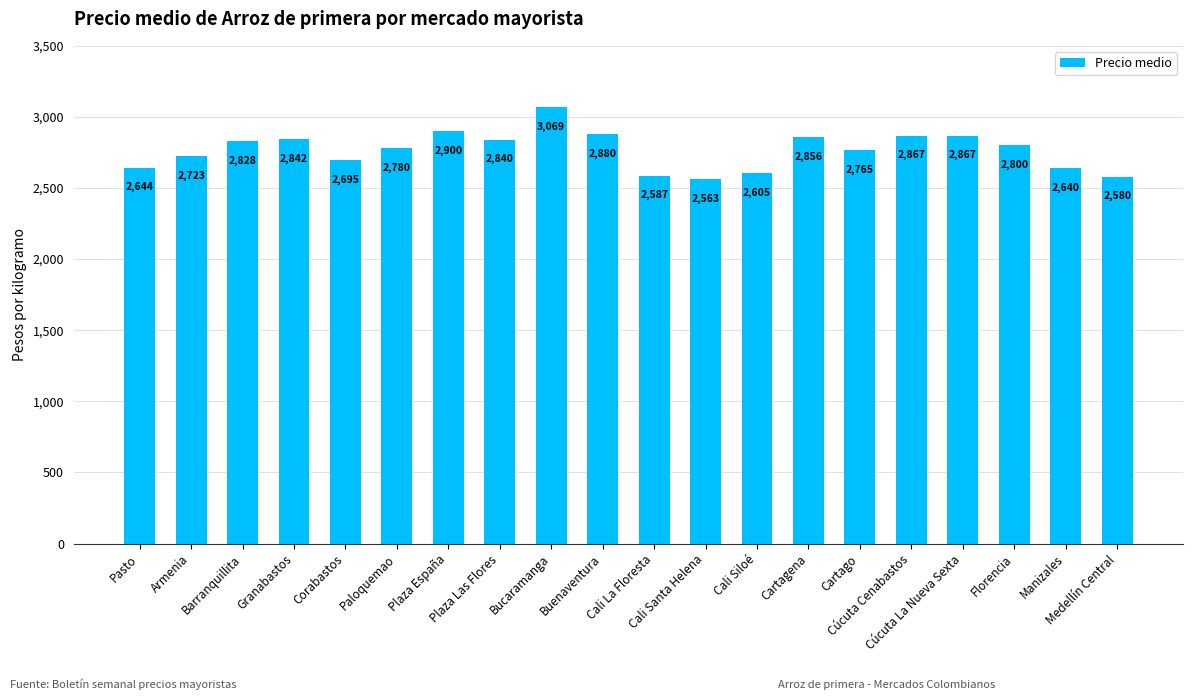

What position from the left is Manizales?

19